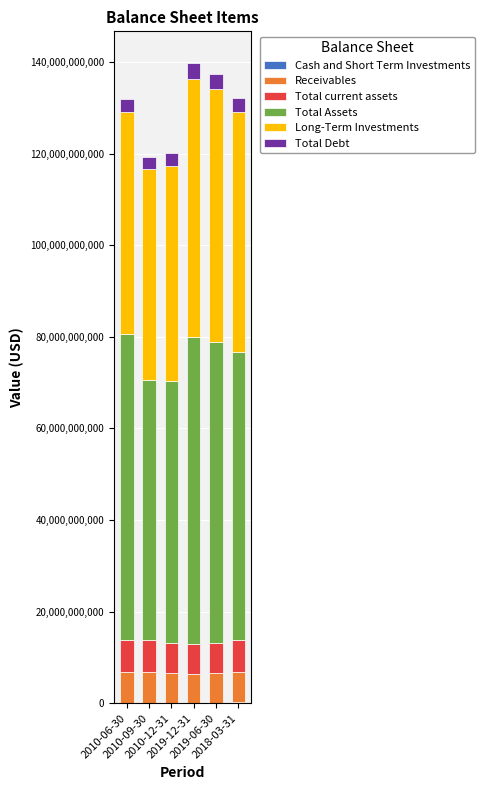

Which series has the largest total across all categories?

Total Assets